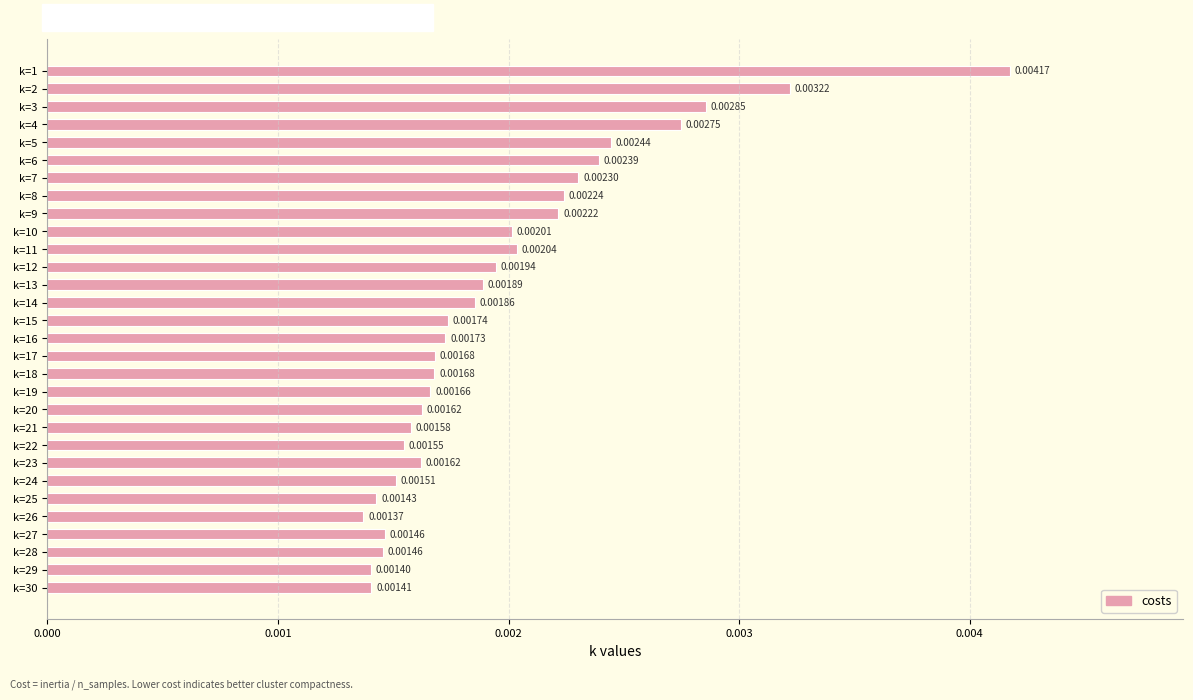

Between k=27 and k=7, which is larger?

k=7